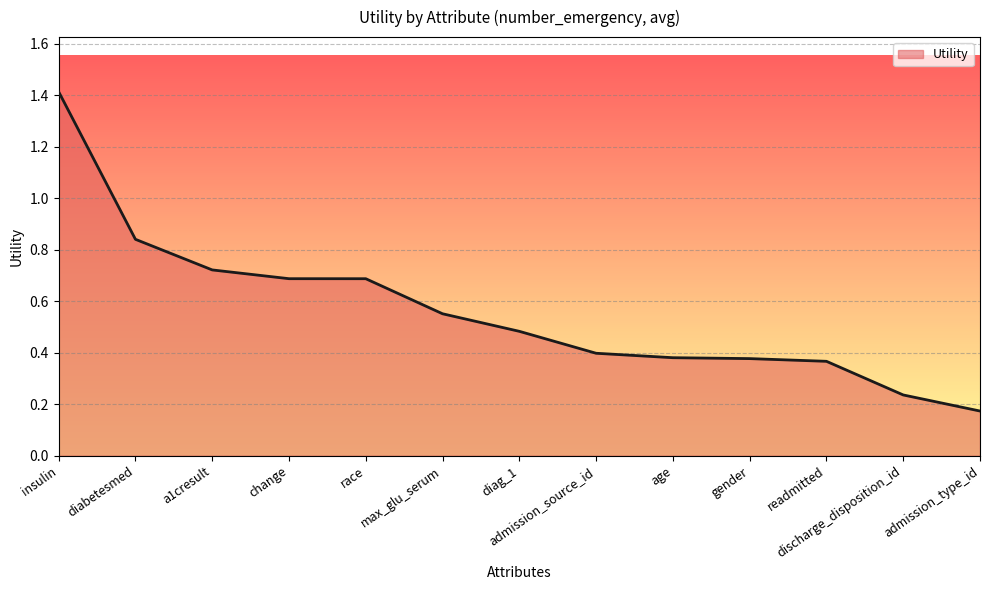

At which category does the chart reach its peak across all series?

insulin